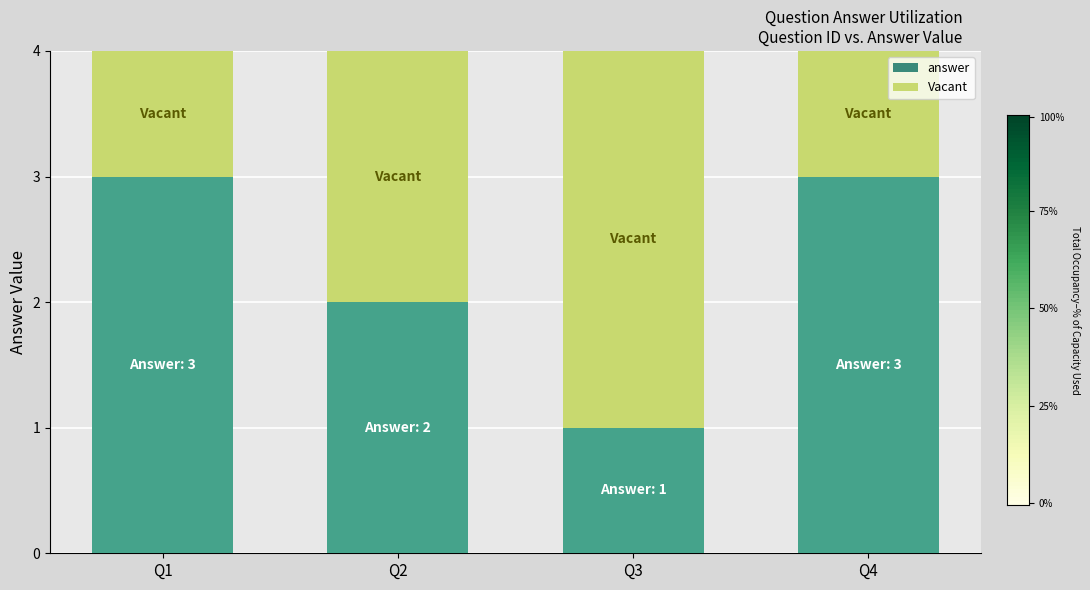

What is the minimum value for answer?

1